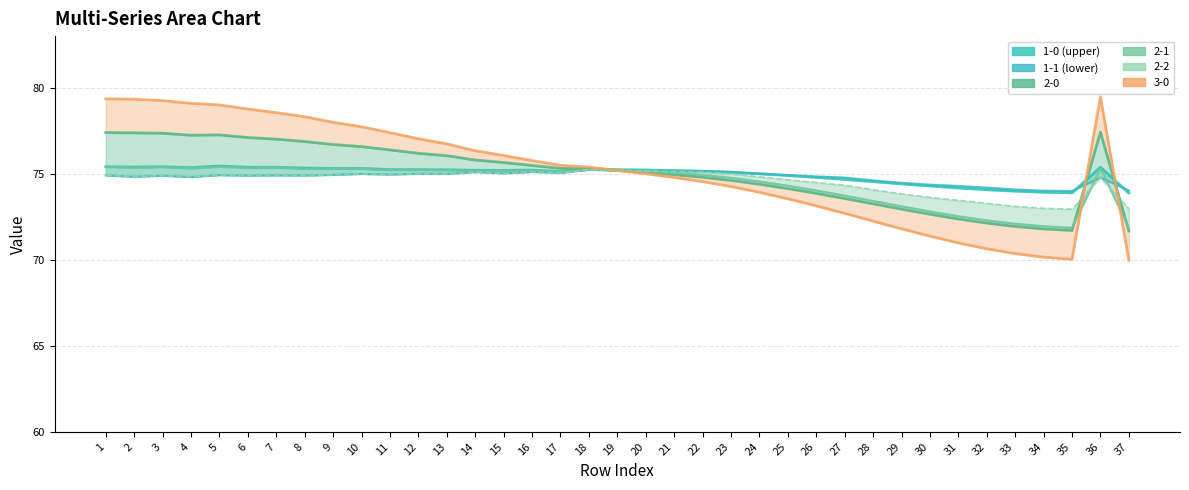

What is the average value of the 2-0 series?

75.0